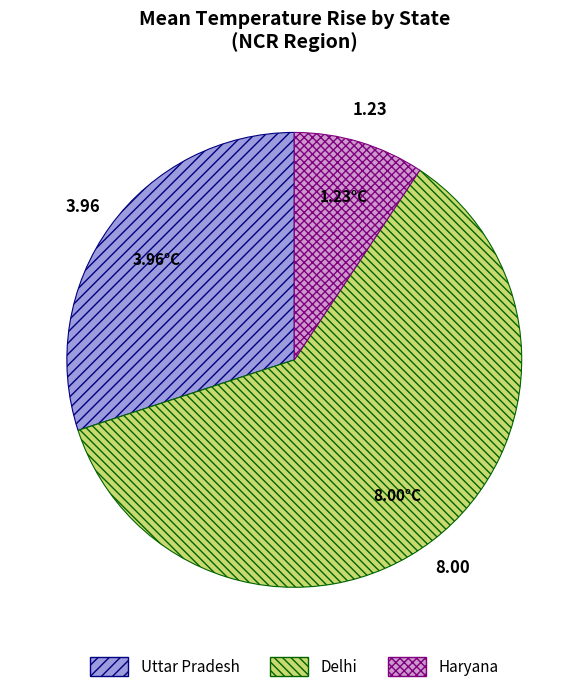

Which category has the smallest portion of the pie?

Haryana